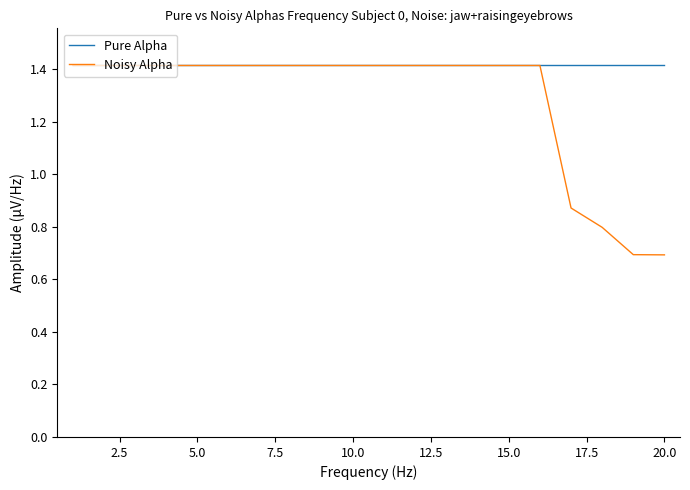

Which series has the widest spread of values?

Noisy Alpha